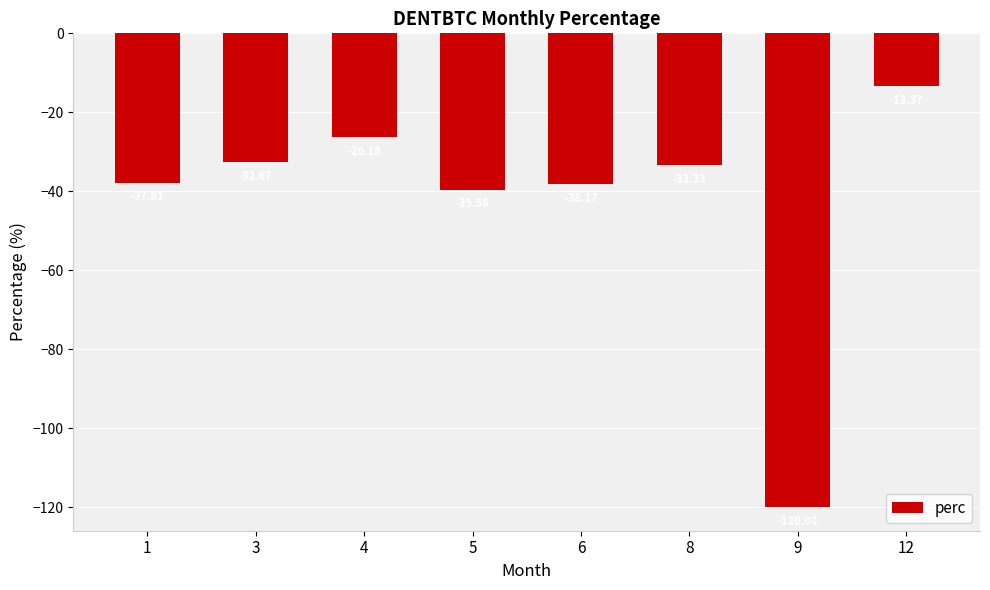

What is the smallest value displayed?

-120.0